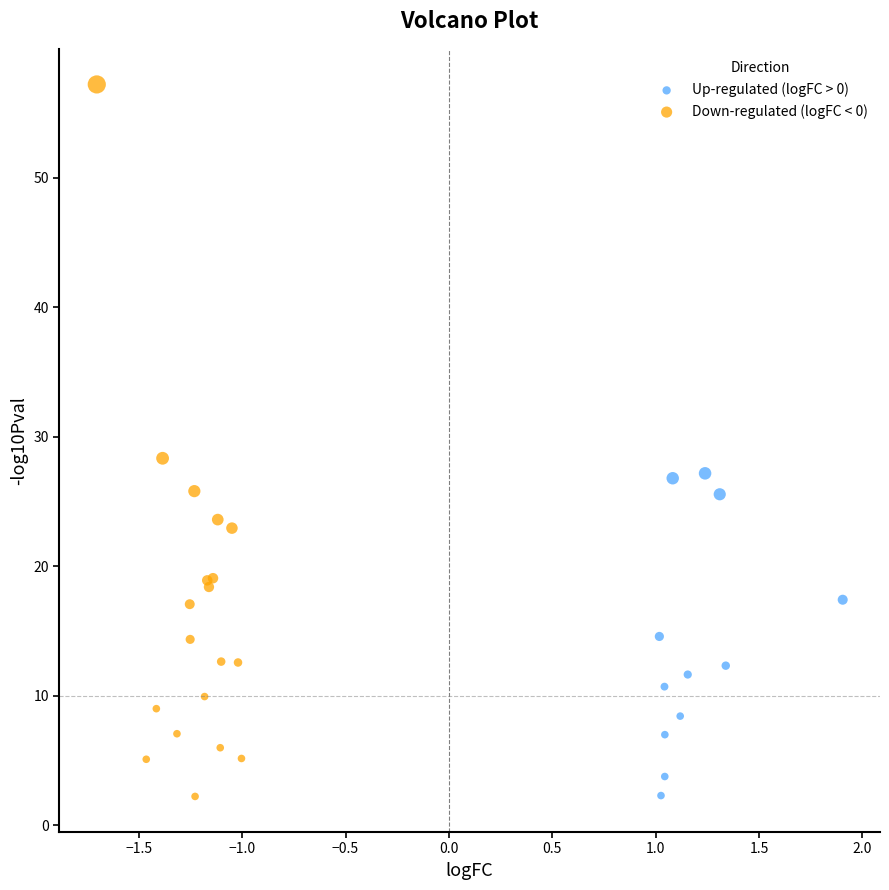

Which series has the largest Y range (max minus min)?

Down-regulated (logFC < 0)